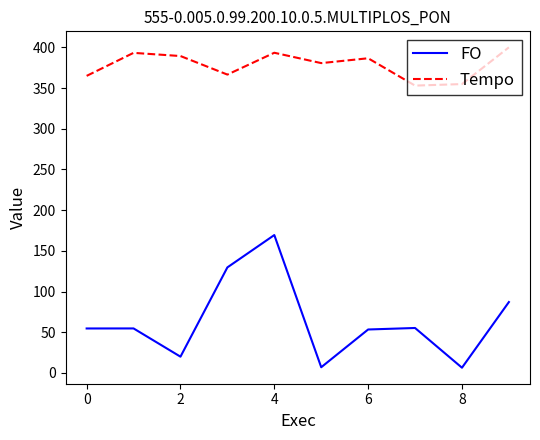

Which series has the largest range (max minus min)?

FO